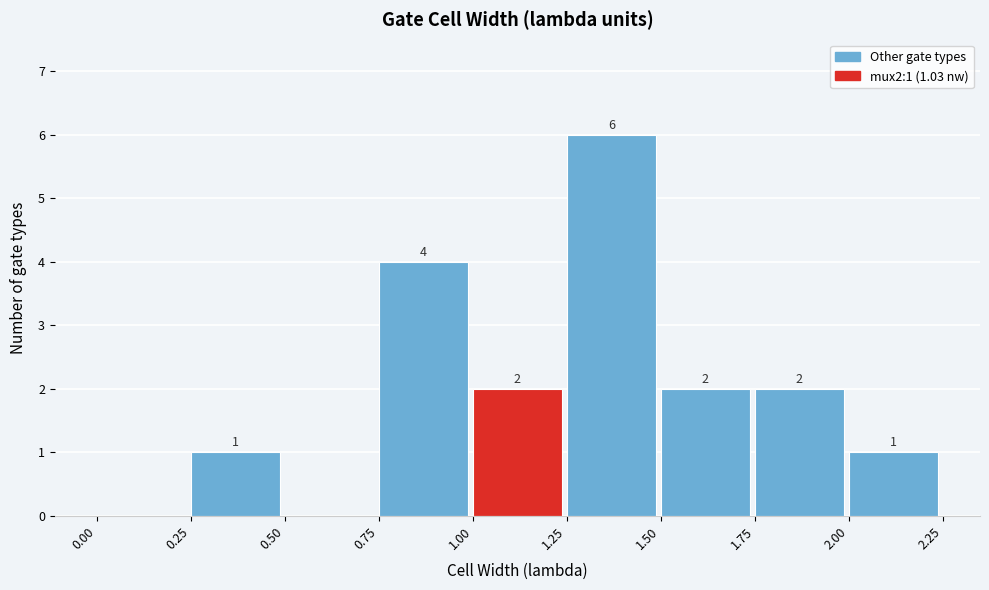

Over which range of the x-axis is the bar tallest?

1.25 to 1.50